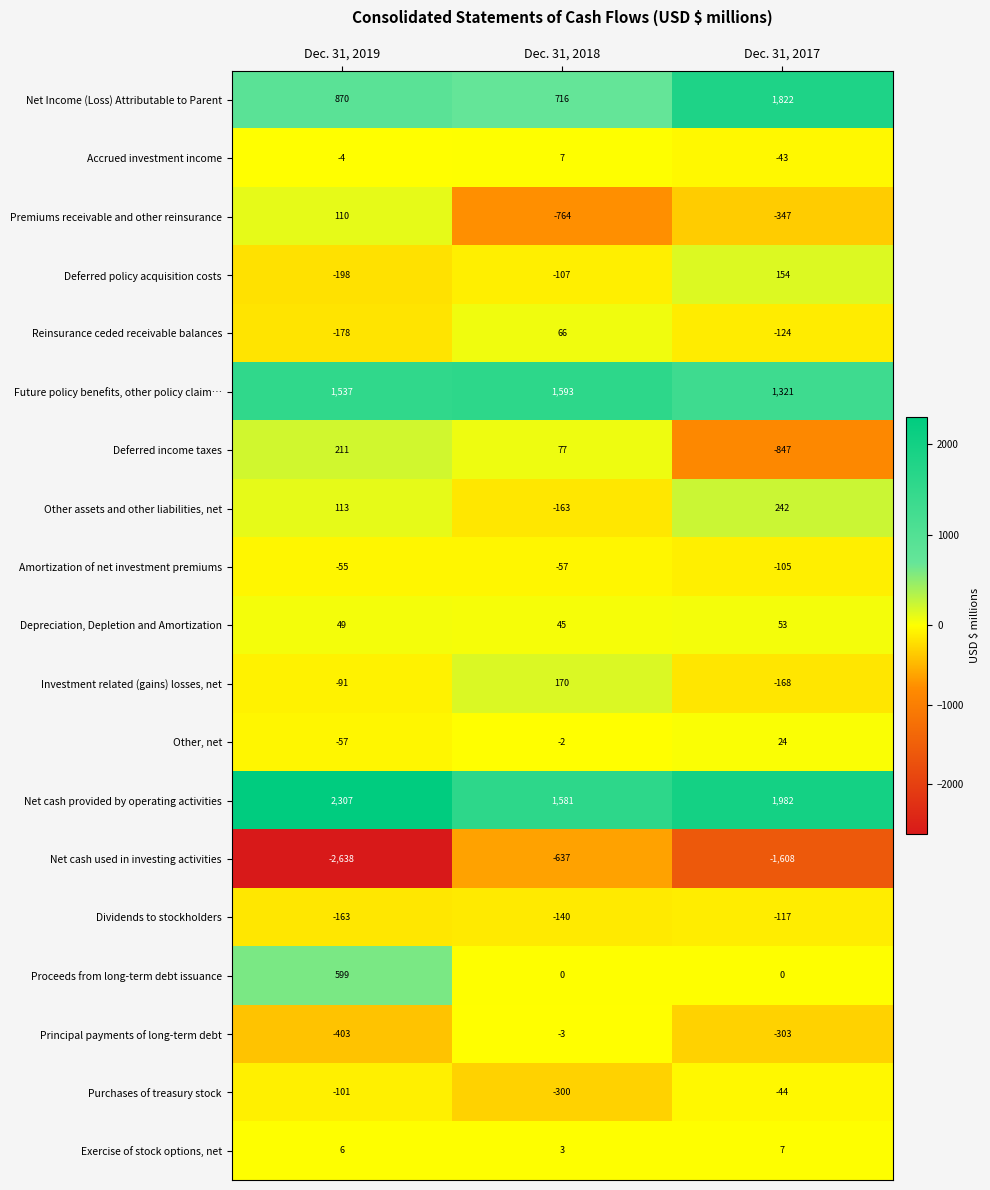

Count the number of data series in this chart.

19